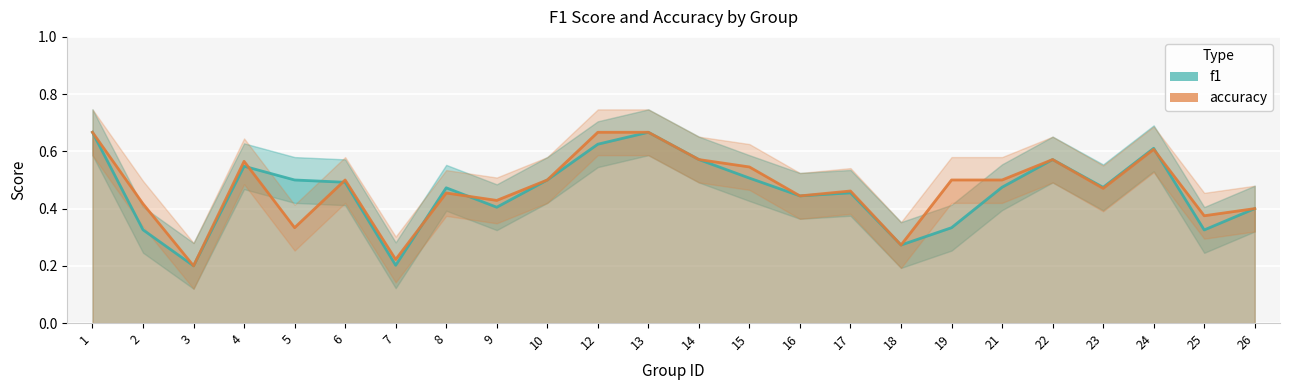

True or false: accuracy has more than 0 points higher than both neighbors.

True